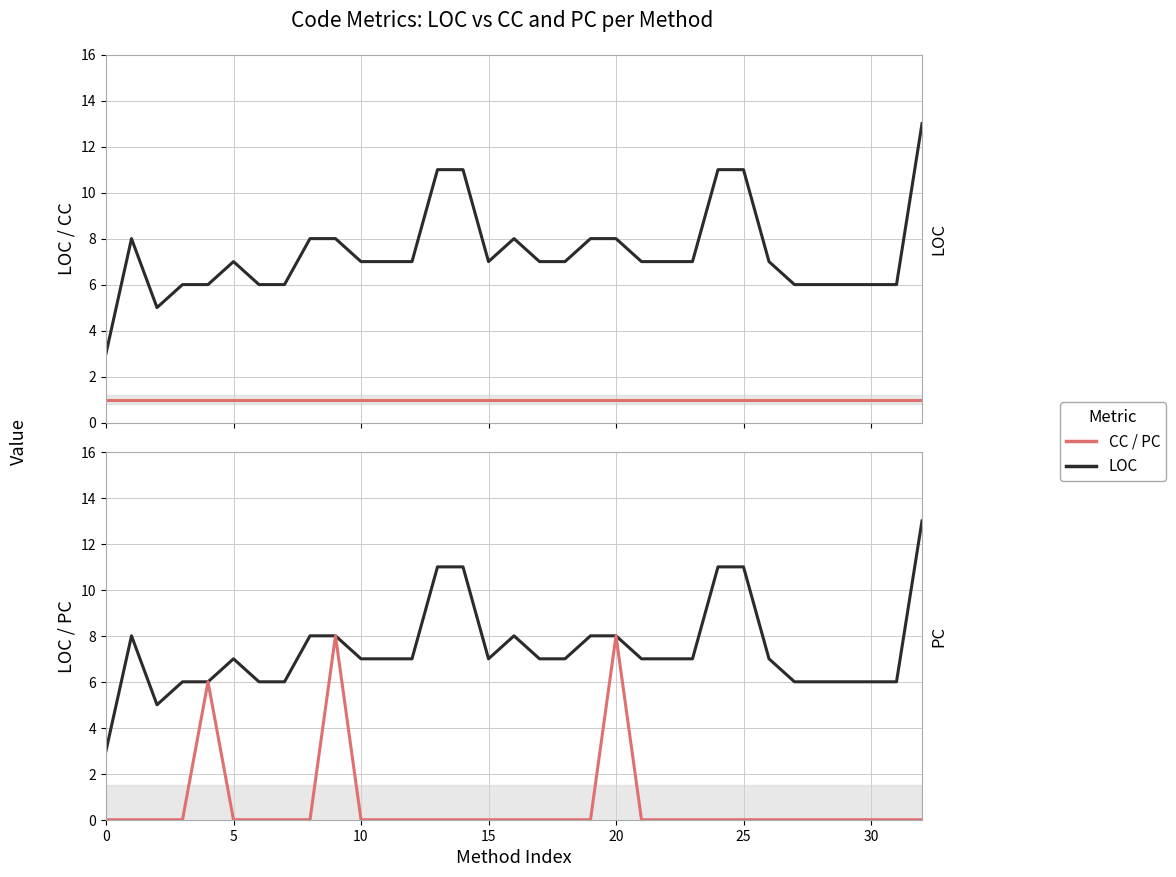

True or false: CC has a value of 0 at 35.

False